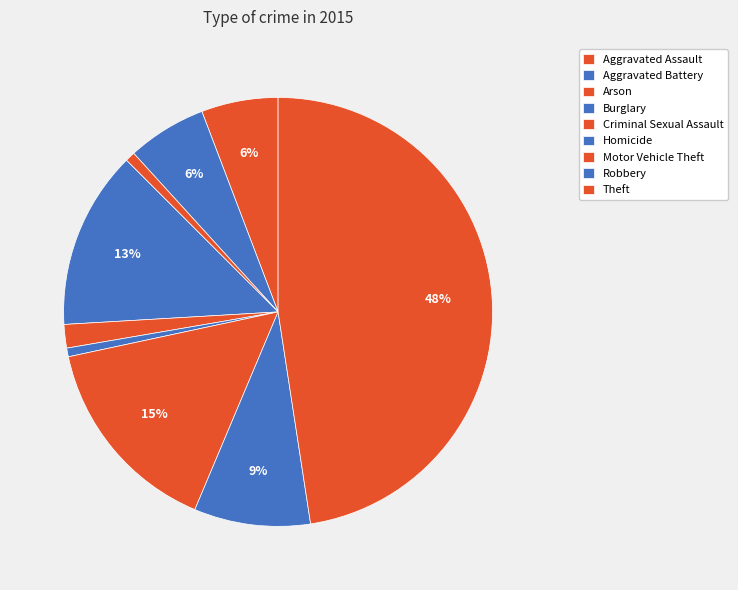

How many slices are in this pie chart?

9